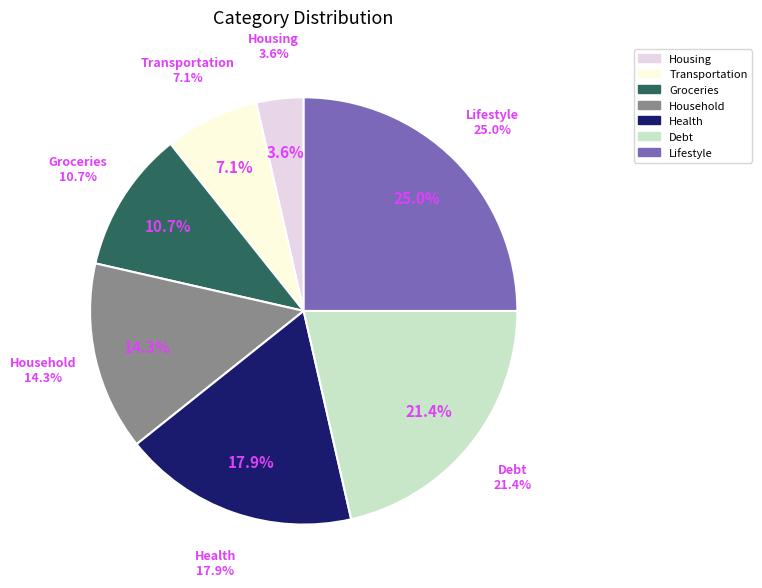

What is the largest slice in the pie chart?

Lifestyle